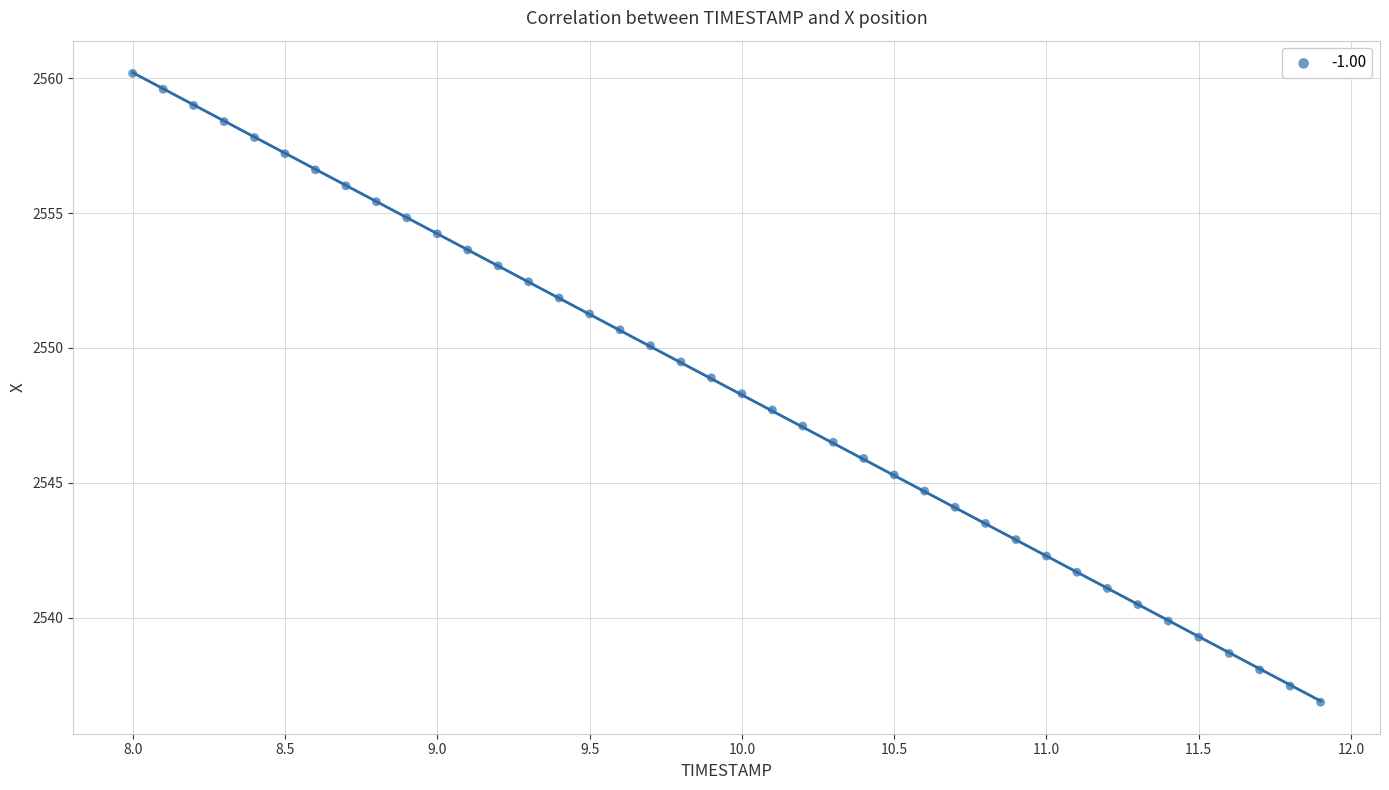

What is the range of X values (max minus min)?

3.9